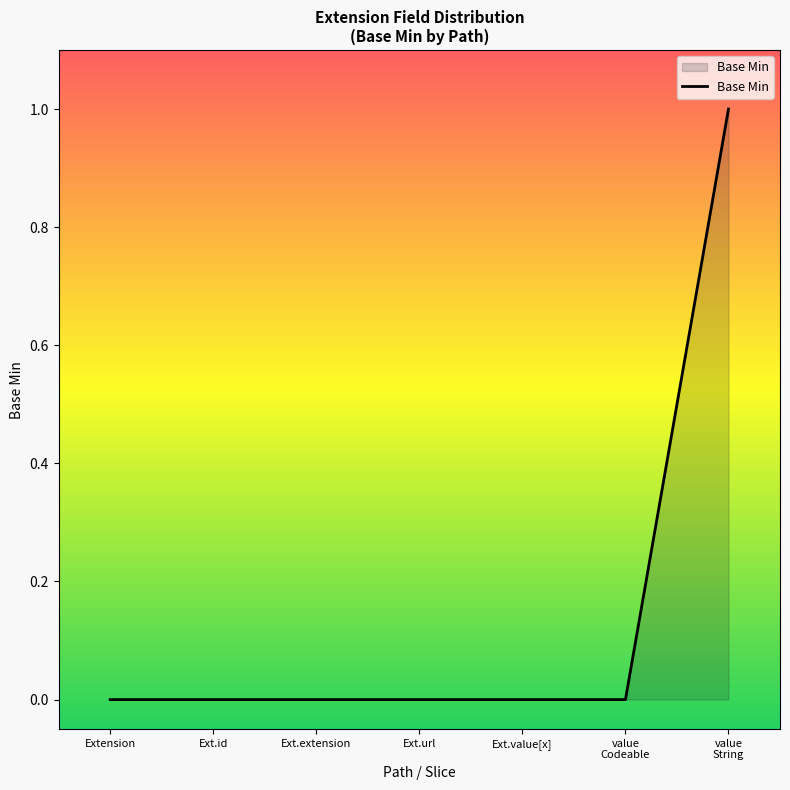

What is the difference between the maximum and minimum values?

1